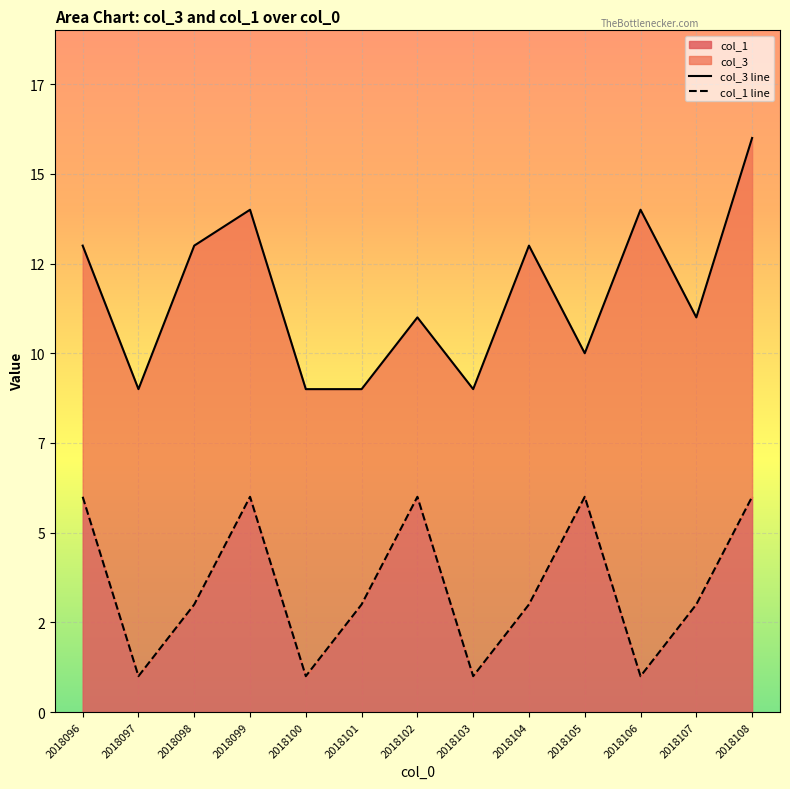

How many data points in col_1 are above 3?

5